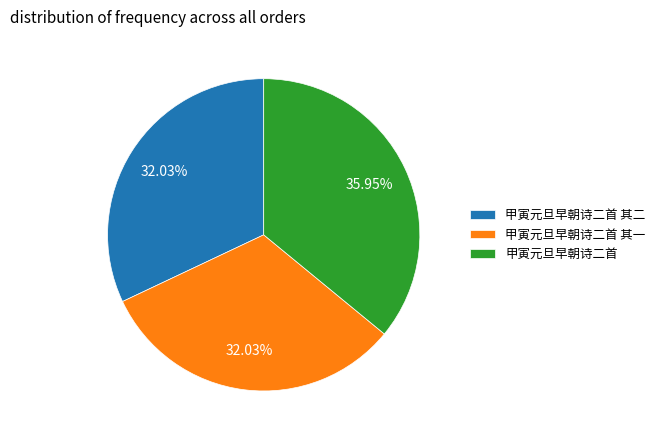

True or false: 甲寅元旦早朝诗二首 accounts for 30% of the total.

False